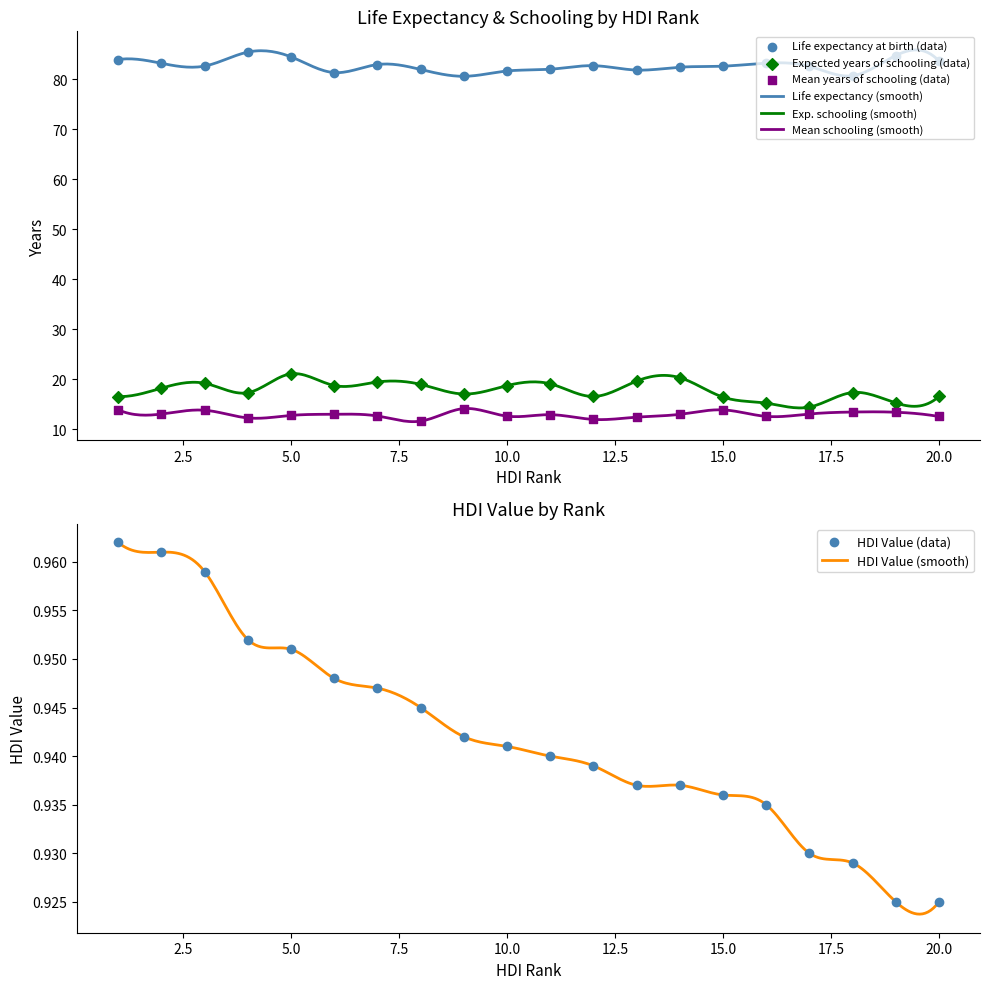

Which series has the widest spread of Y values?

Expected years of schooling